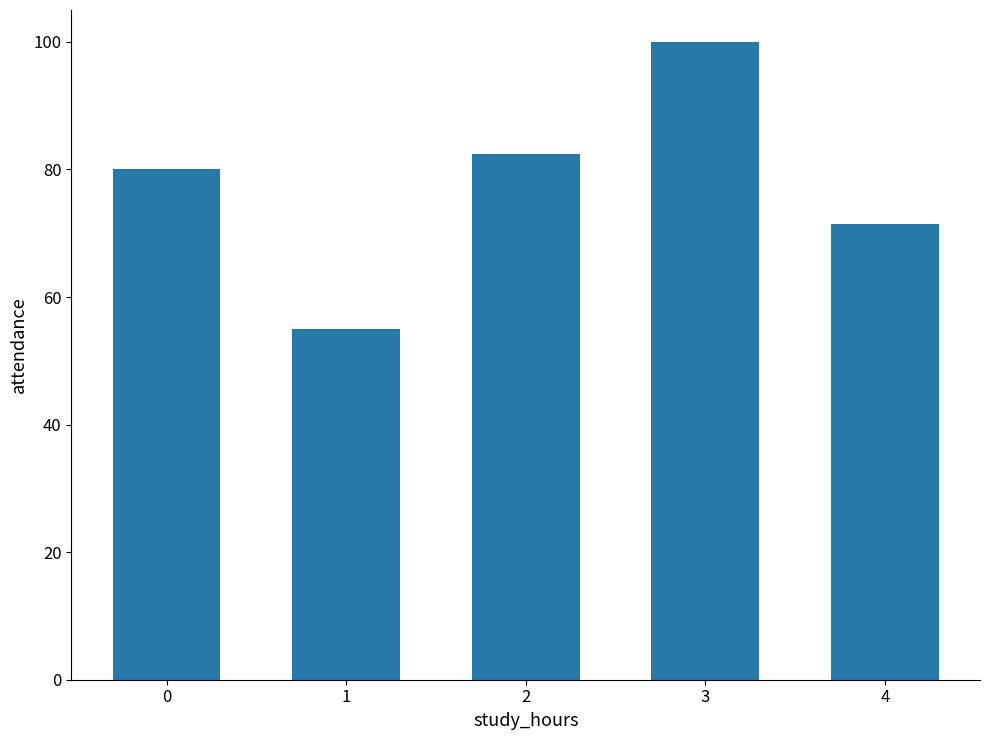

Which label corresponds to the largest value in the chart?

3